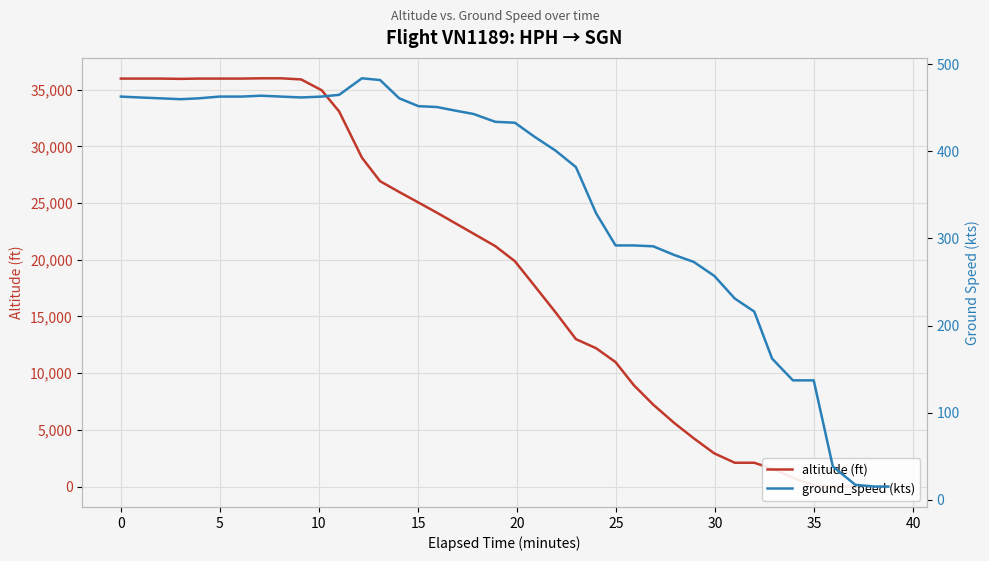

Which series has the widest spread of values?

altitude (ft)